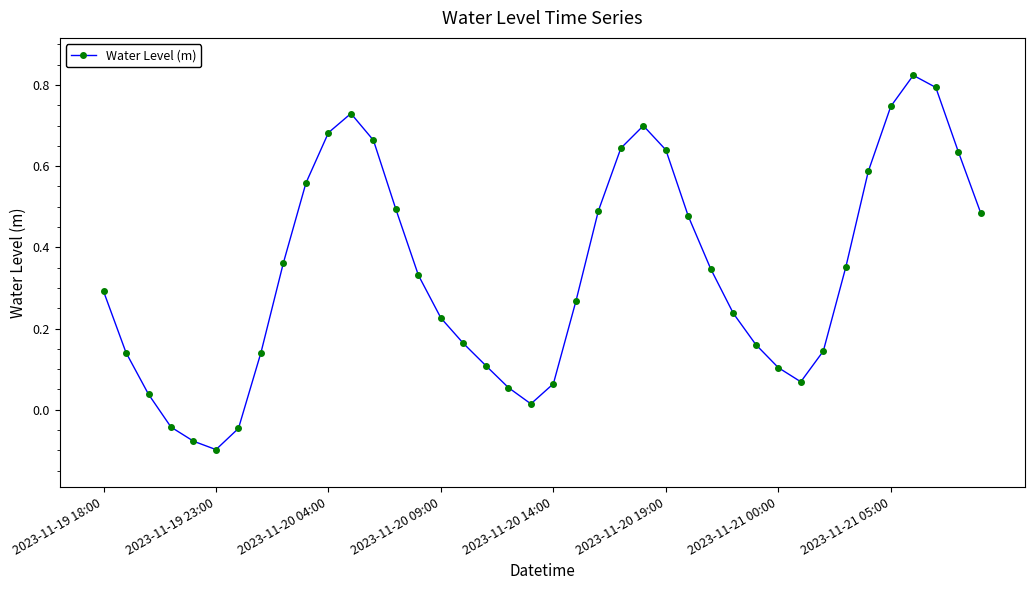

How many points are higher than both their immediate neighbors (excluding endpoints)?

3